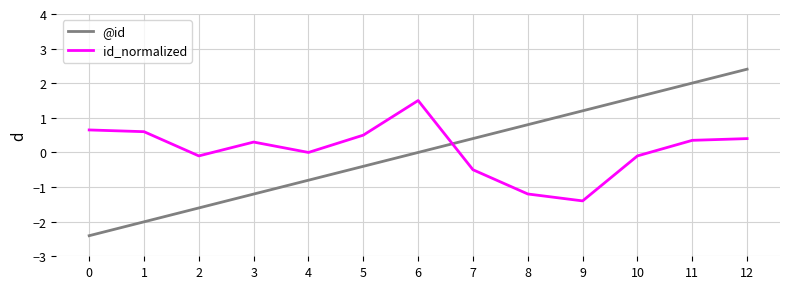

How many times do @id and id_normalized cross each other?

1